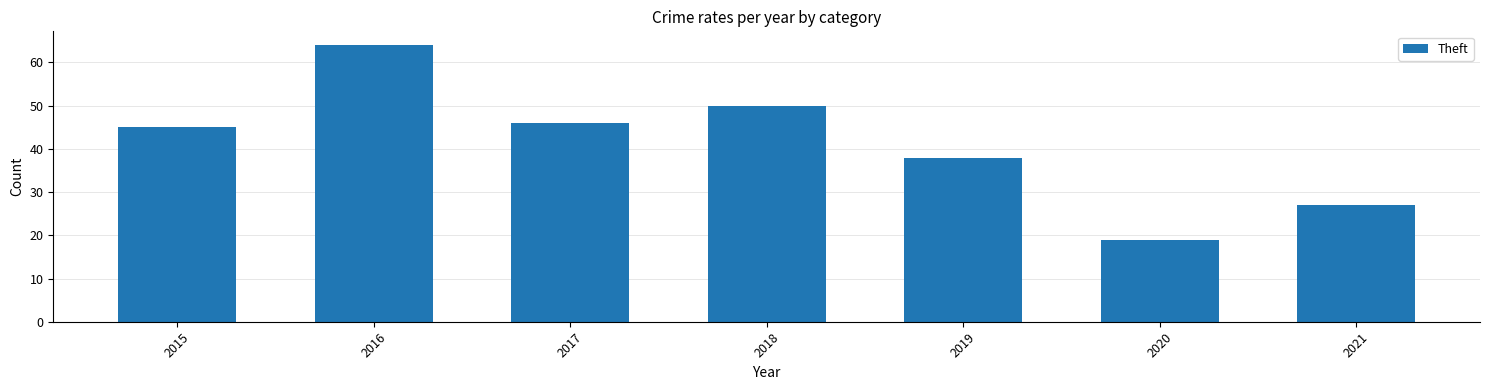

True or false: the data shows 38 at 2019.

True